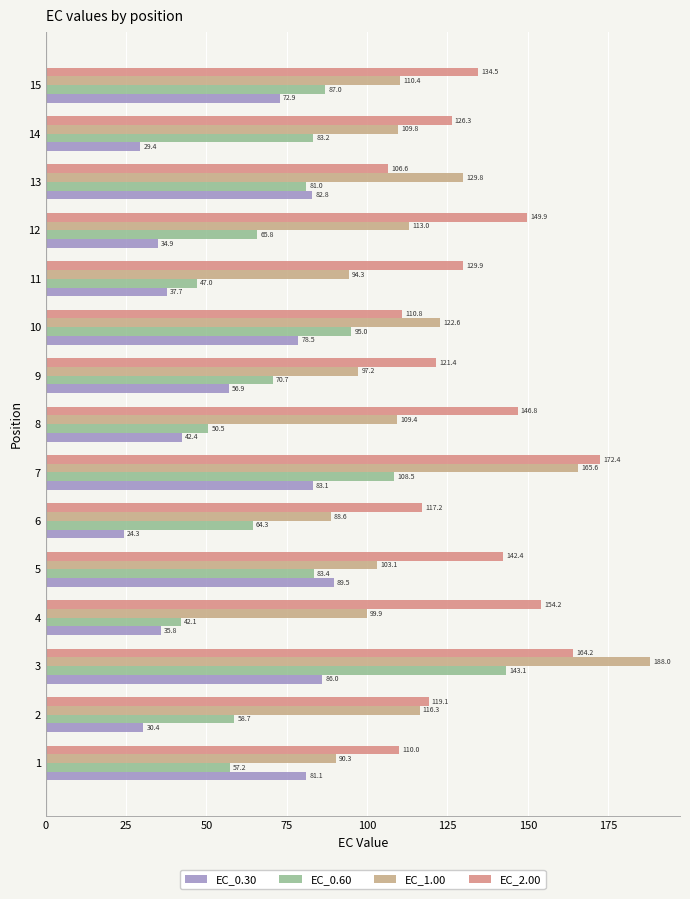

How many distinct data groups are displayed?

4